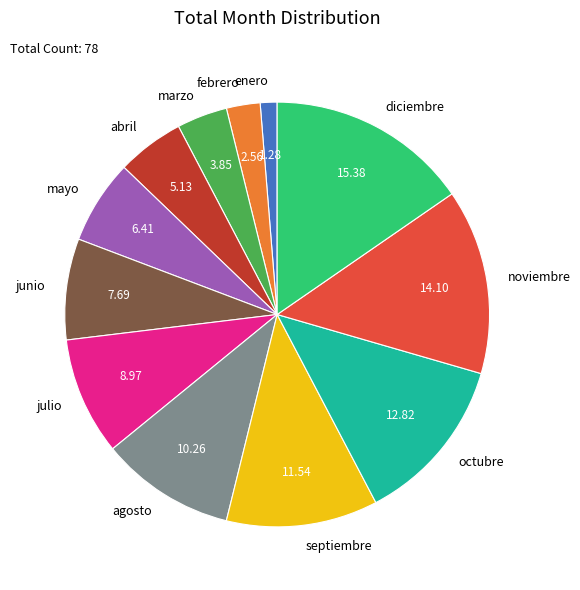

Is there a majority slice in this chart?

No